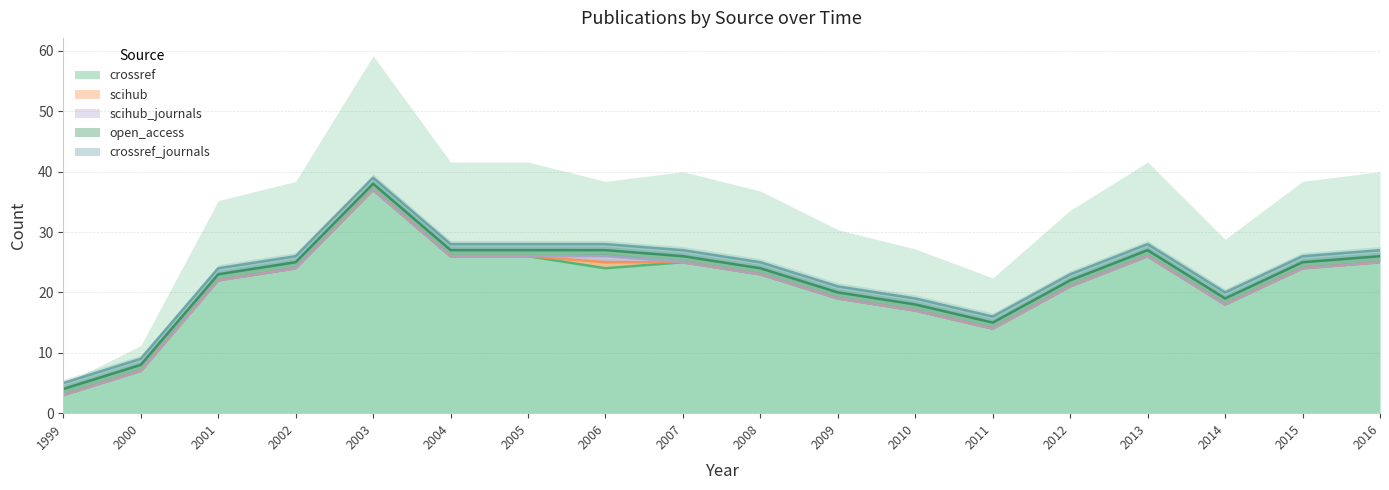

Reading right to left, what are all the values shown in this chart?

crossref: 2016=25	2015=24	2014=18	2013=26	2012=21	2011=14	2010=17	2009=19	2008=23	2007=25	2006=24	2005=26	2004=26	2003=37	2002=24	2001=22	2000=7	1999=3
scihub: 2016=0	2015=0	2014=0	2013=0	2012=0	2011=0	2010=0	2009=0	2008=0	2007=0	2006=1	2005=0	2004=0	2003=0	2002=0	2001=0	2000=0	1999=0
scihub_journals: 2016=0	2015=0	2014=0	2013=0	2012=0	2011=0	2010=0	2009=0	2008=0	2007=0	2006=1	2005=0	2004=0	2003=0	2002=0	2001=0	2000=0	1999=0
open_access: 2016=1	2015=1	2014=1	2013=1	2012=1	2011=1	2010=1	2009=1	2008=1	2007=1	2006=1	2005=1	2004=1	2003=1	2002=1	2001=1	2000=1	1999=1
crossref_journals: 2016=1	2015=1	2014=1	2013=1	2012=1	2011=1	2010=1	2009=1	2008=1	2007=1	2006=1	2005=1	2004=1	2003=1	2002=1	2001=1	2000=1	1999=1